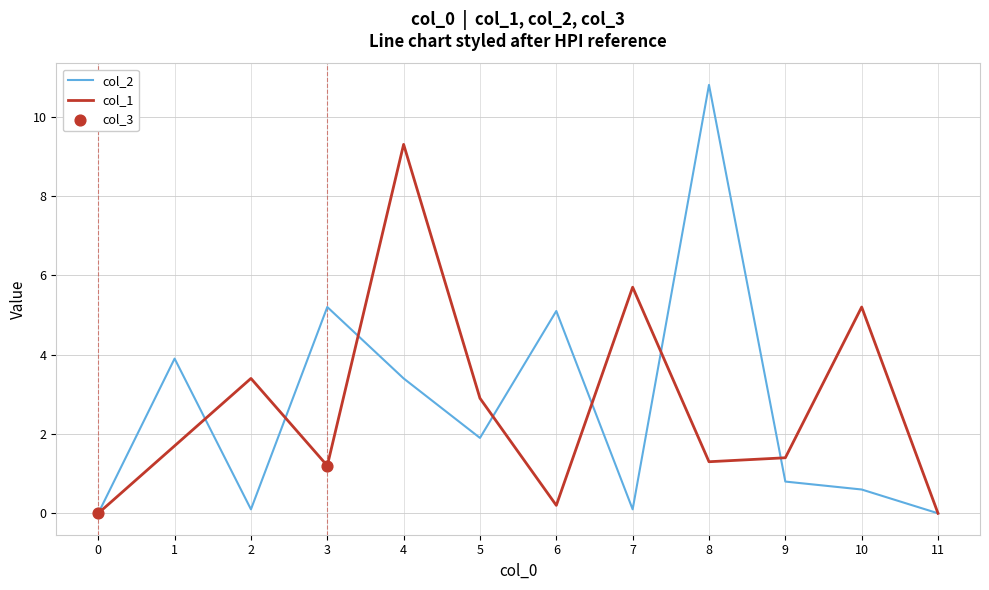

What is the spread (max minus min) of values at 3?

4.0